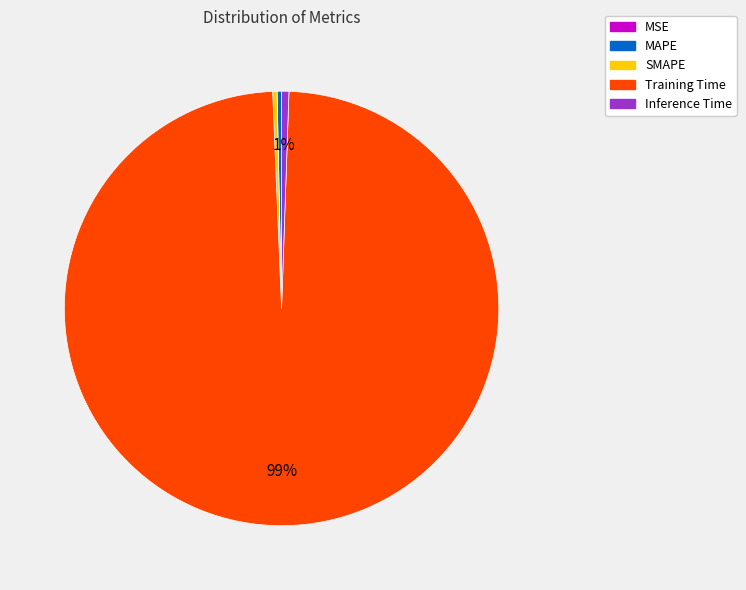

To the nearest percent, what is the average slice percentage?

20%